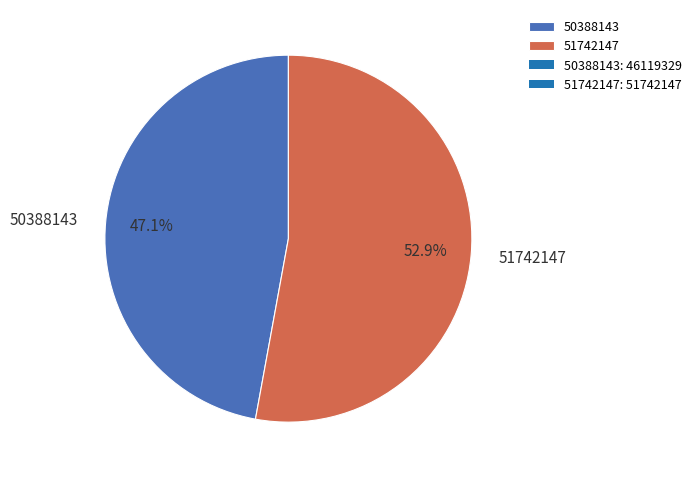

The 51742147 slice represents 53% of the pie. True or false?

True